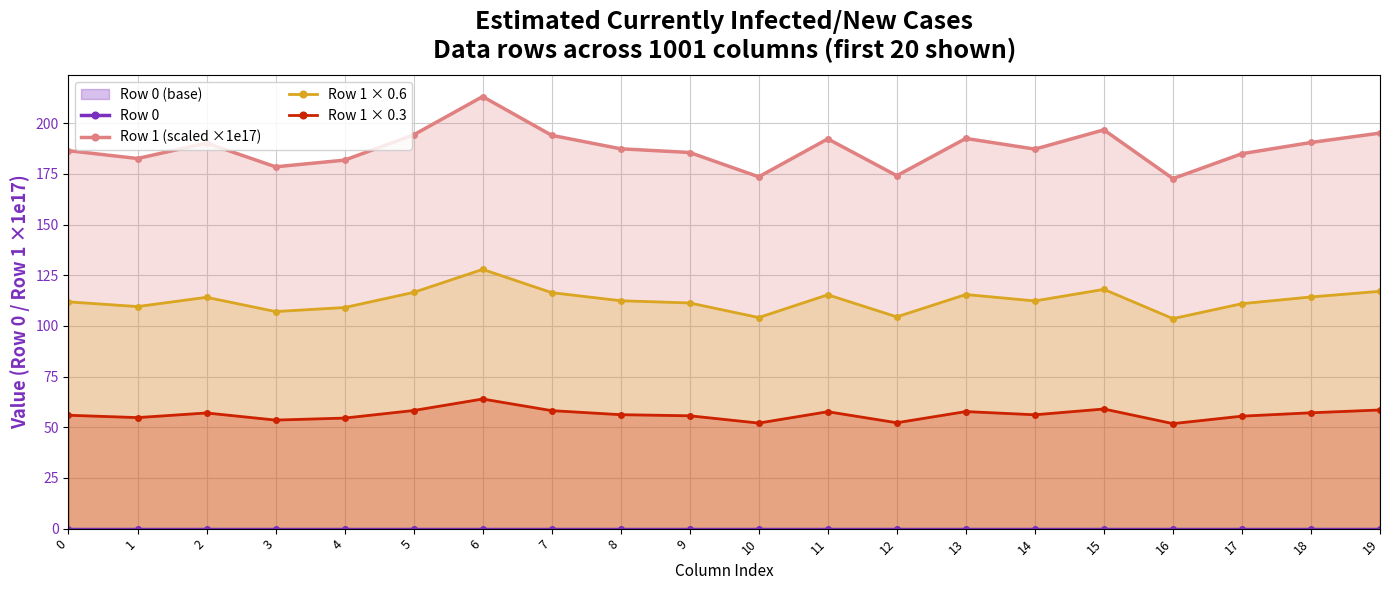

Which series has the largest total across all categories?

Row 1 (scaled ×1e17)